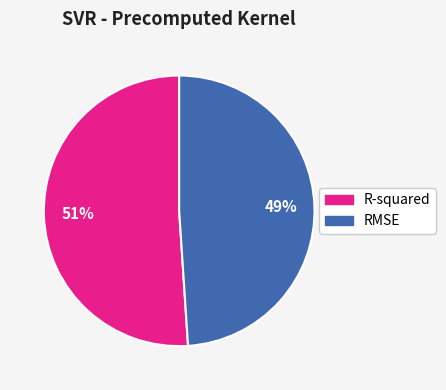

What is the largest slice in the pie chart?

R-squared